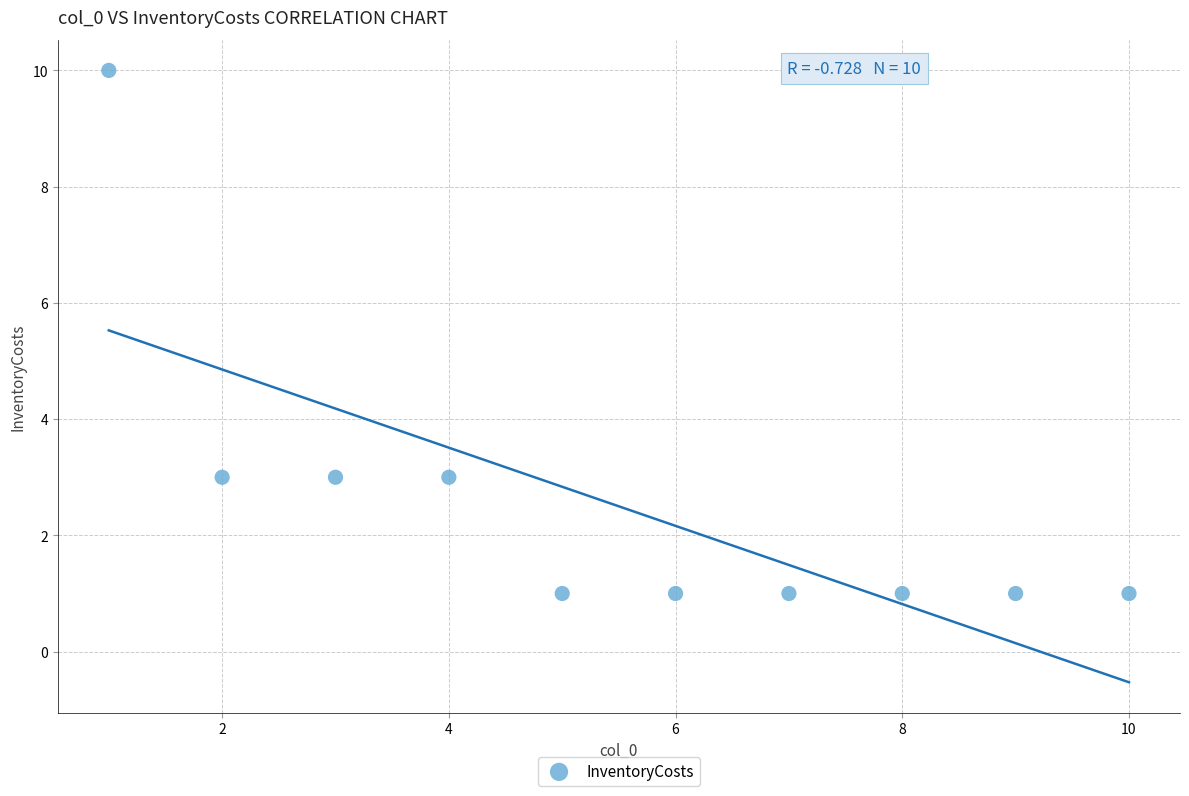

What is the average X value?

6